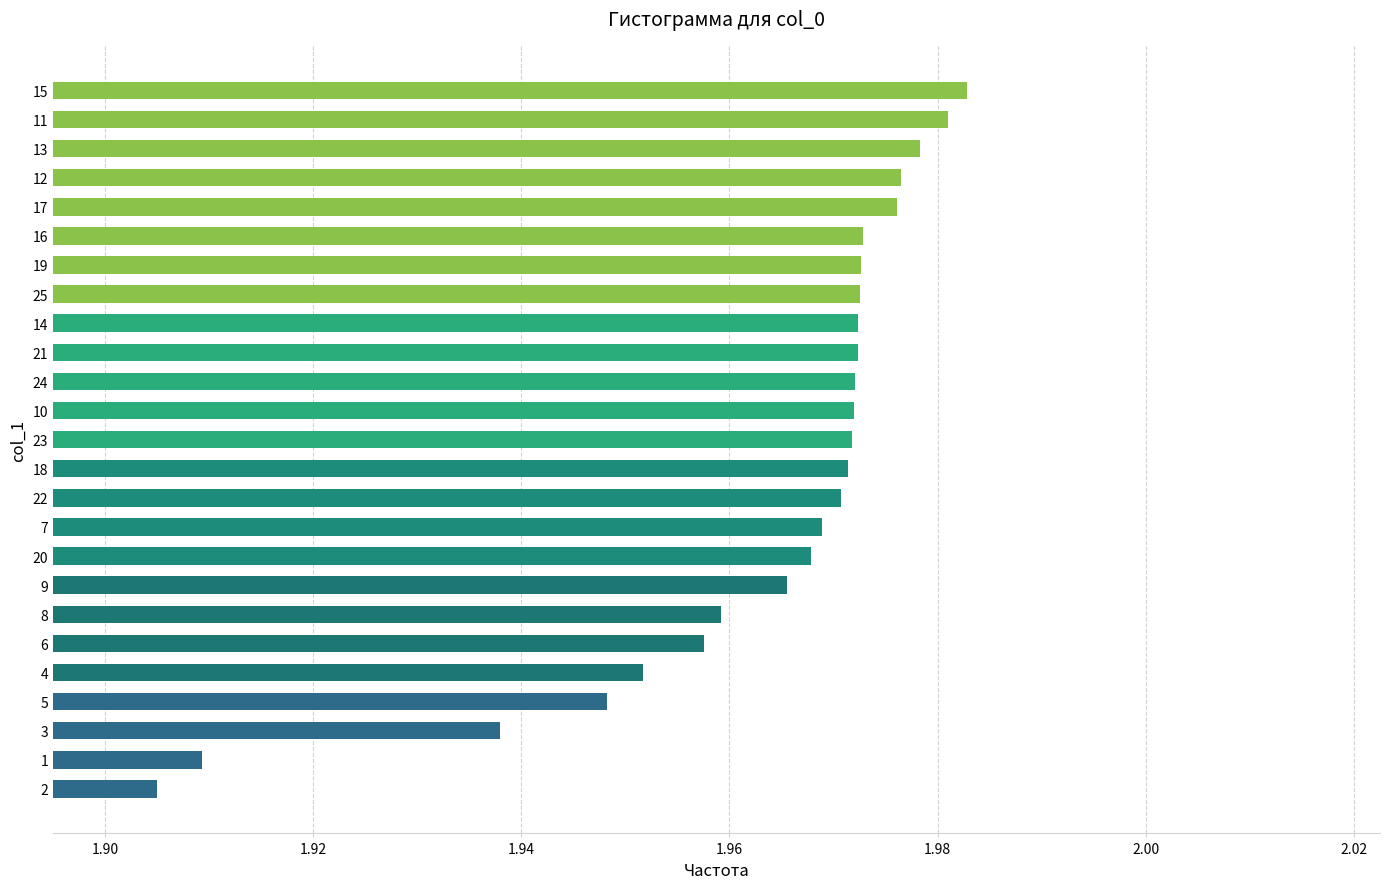

Count the values in the range 1 to 2.

25